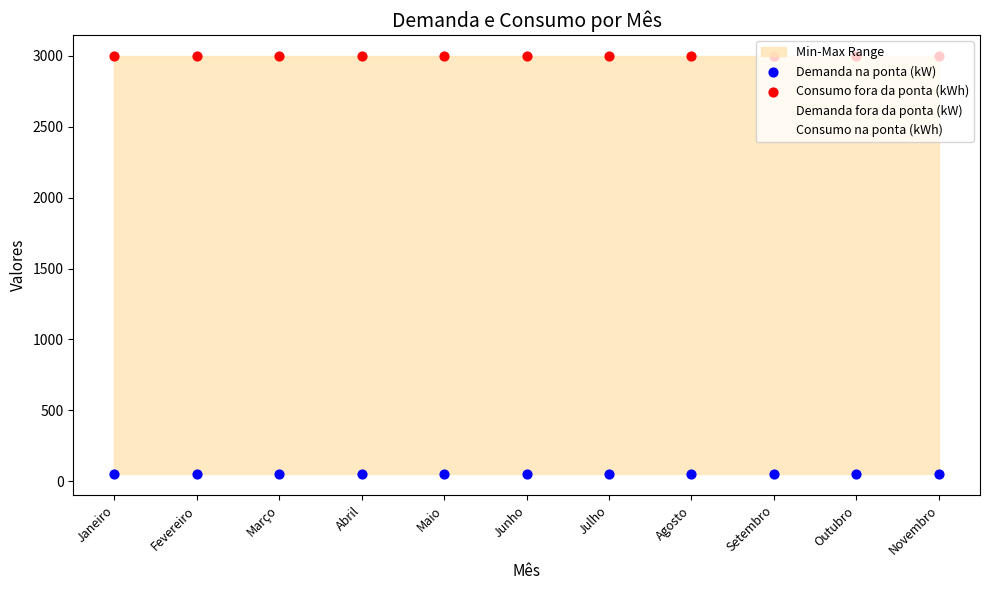

What is the total value across all series at Junho?

3050